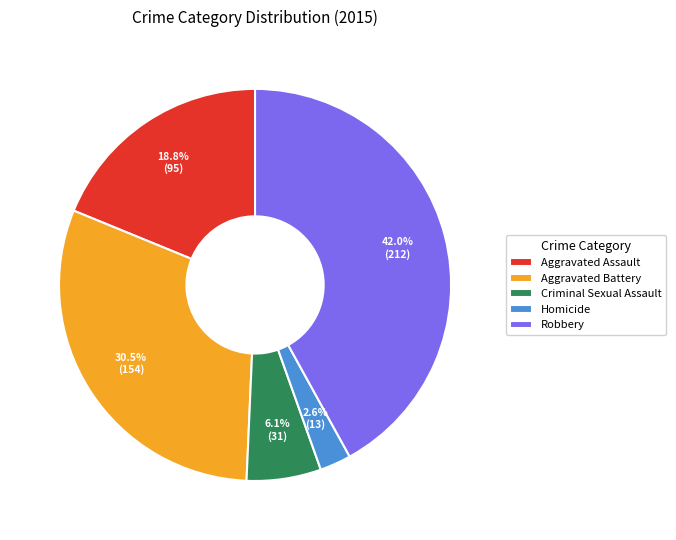

How many slices are in this pie chart?

5